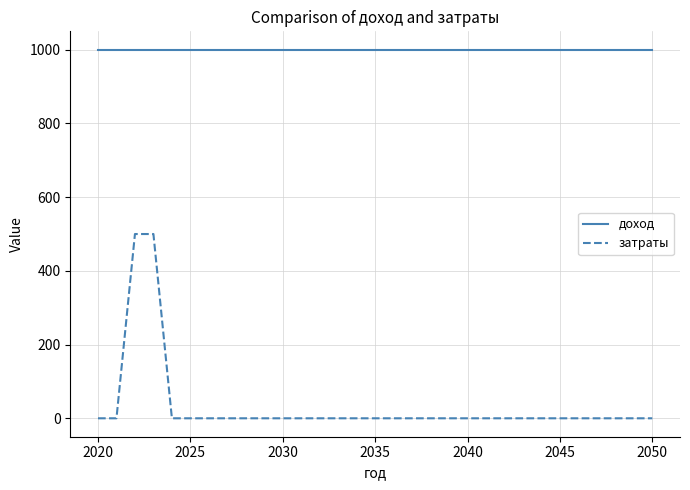

Which series has the largest total across all categories?

доход